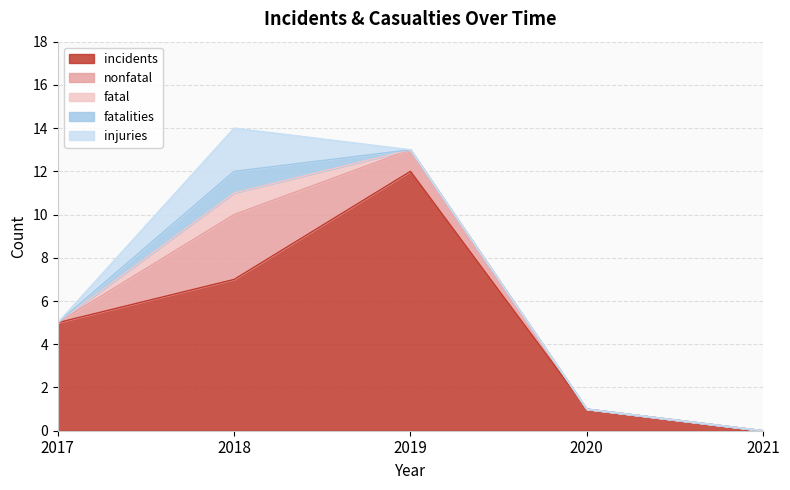

What value does the injuries series have at 2018?

2